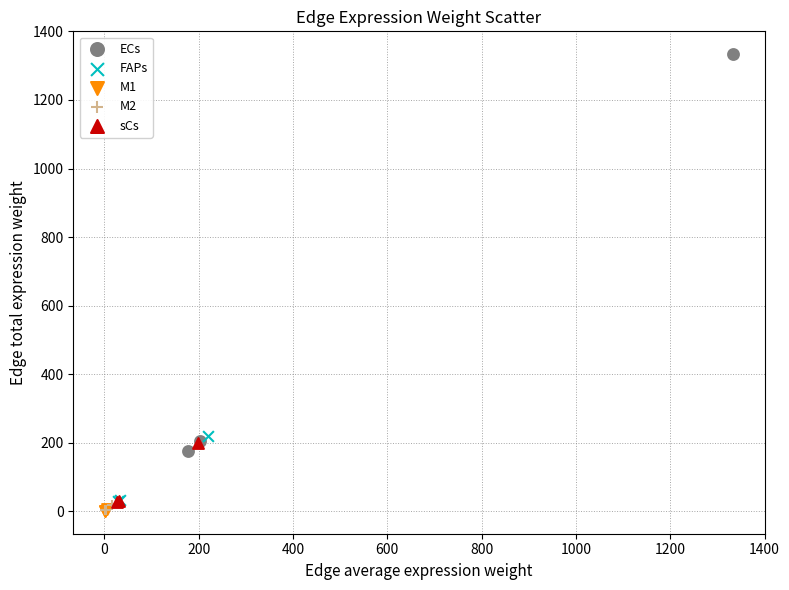

Which series contains the highest Y value?

ECs